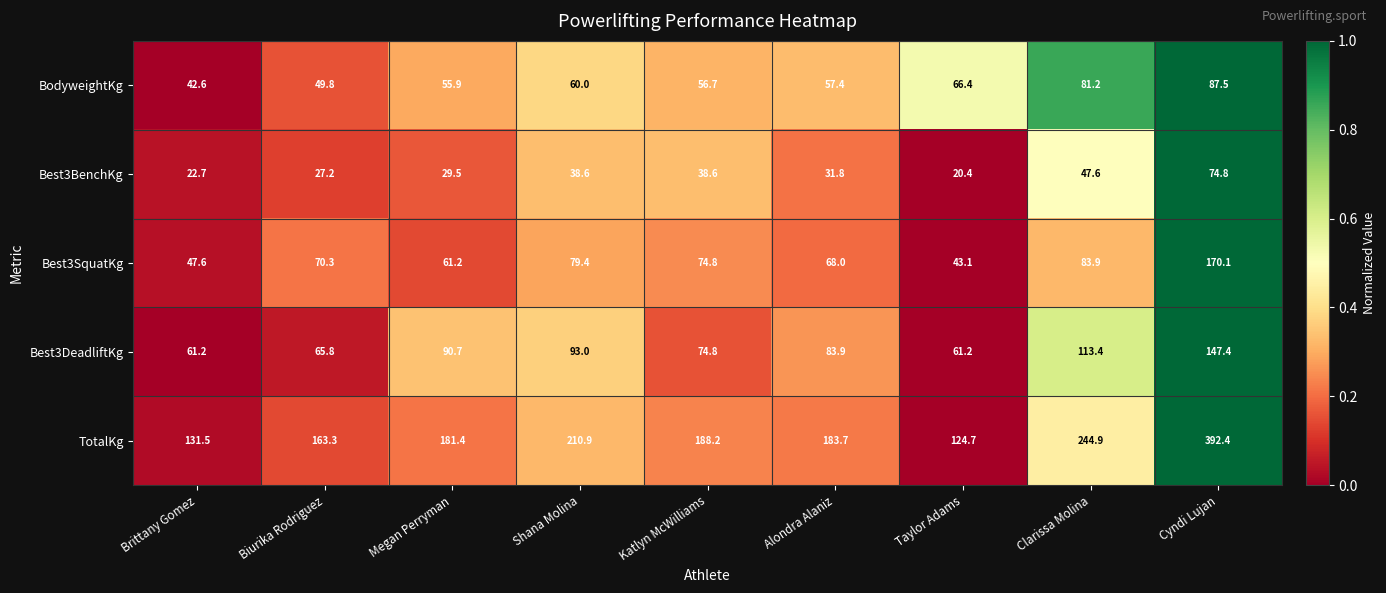

What is the sum of the Best3DeadliftKg values at Cyndi Lujan and Clarissa Molina?

260.8